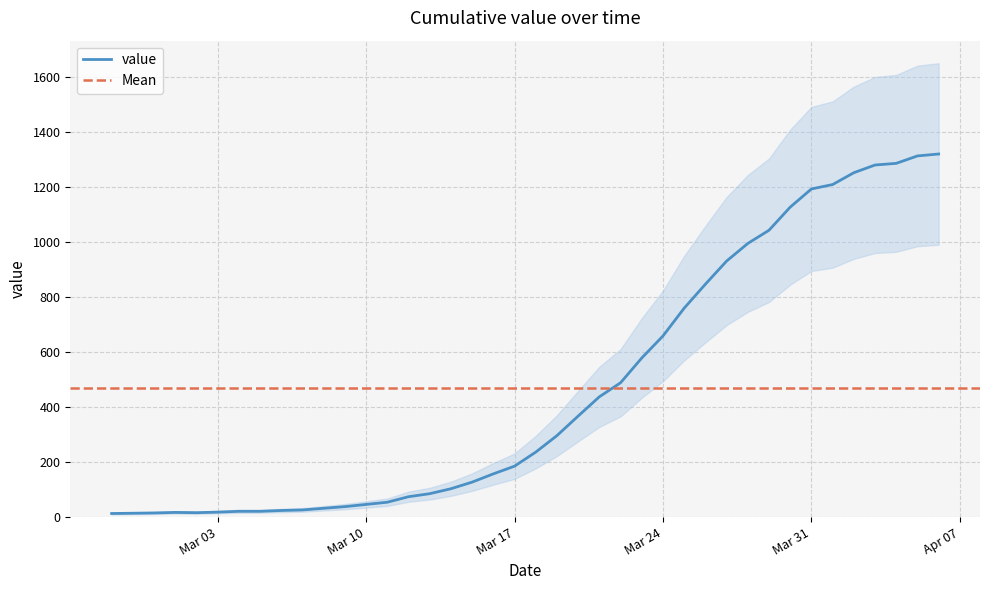

Does the chart have visible grid lines?

Yes